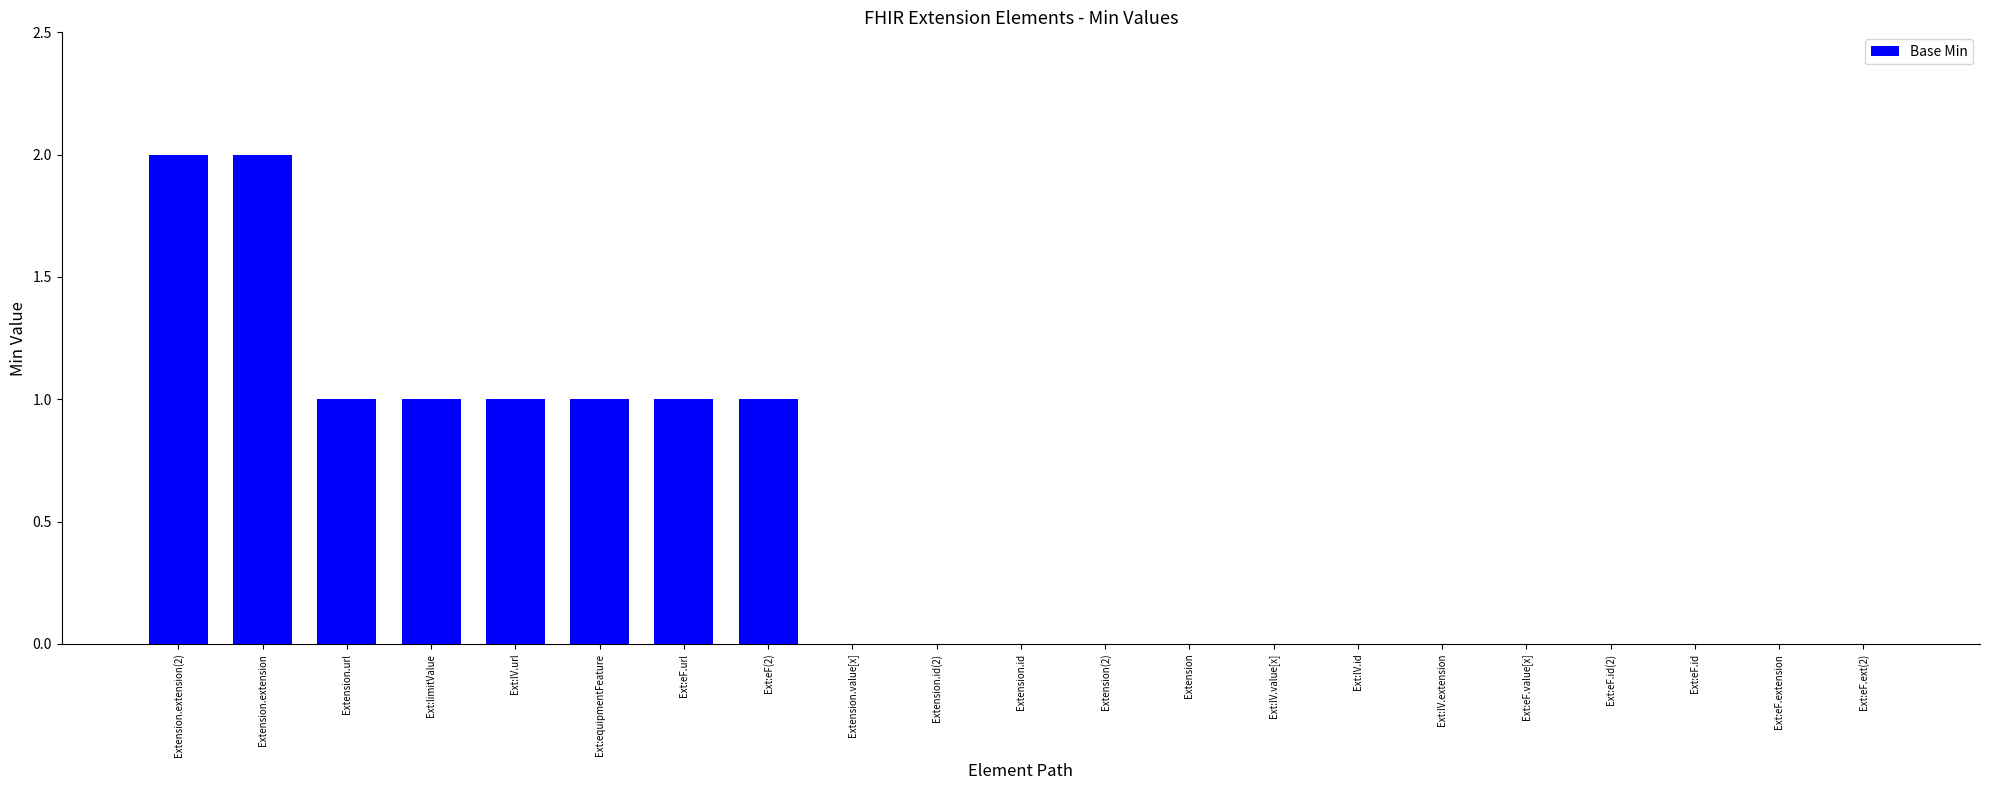

The chart shows a value of 0 at Extension.url. True or false?

False